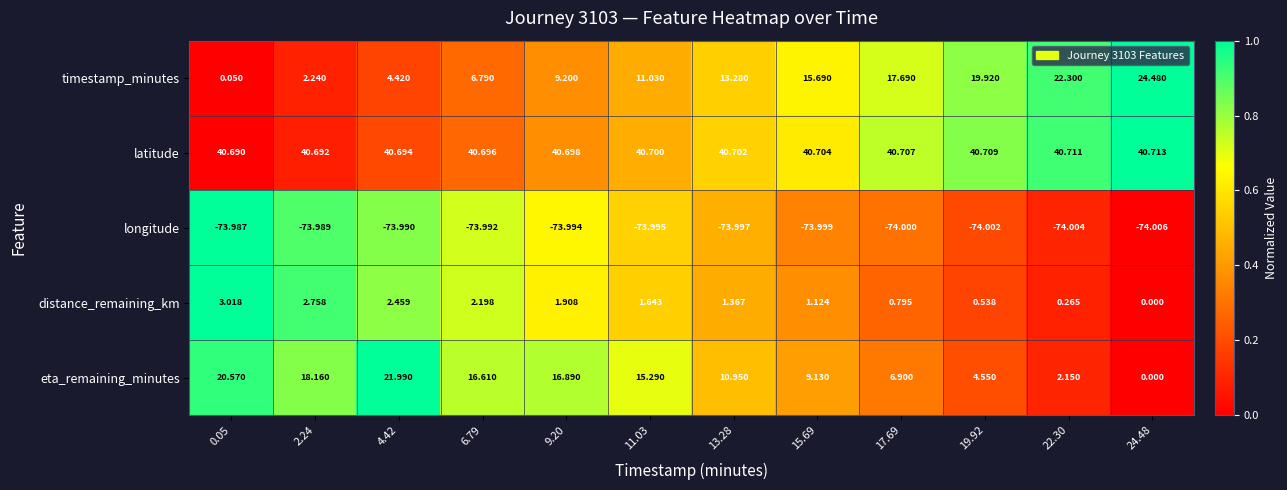

Rank the series by their maximum value, from highest to lowest.

latitude, timestamp_minutes, eta_remaining_minutes, distance_remaining_km, longitude